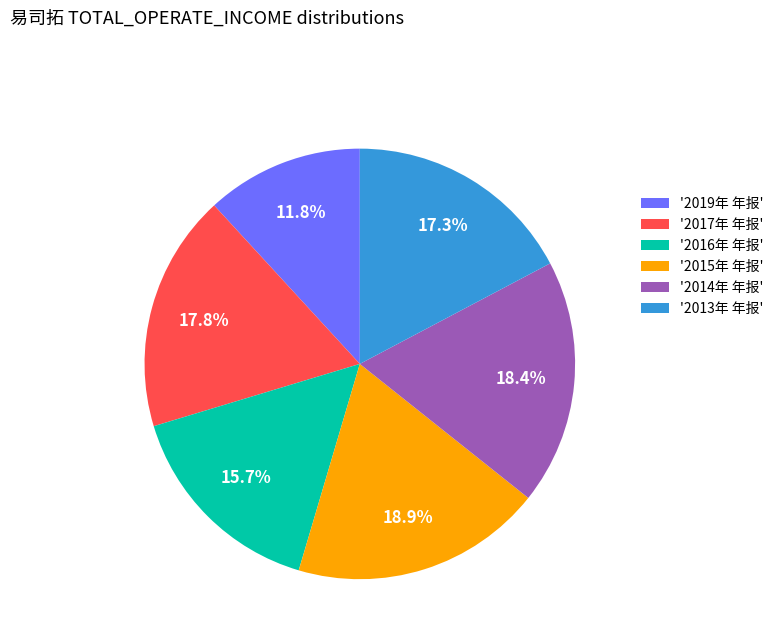

Is there any slice that represents more than half of the pie?

No